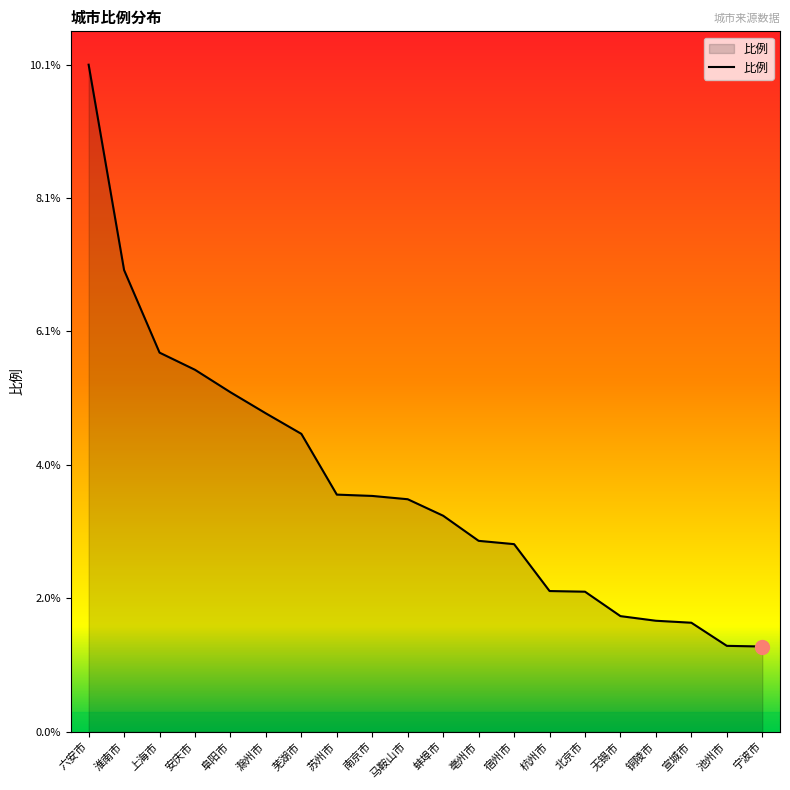

What is the maximum value shown in the chart?

10.1